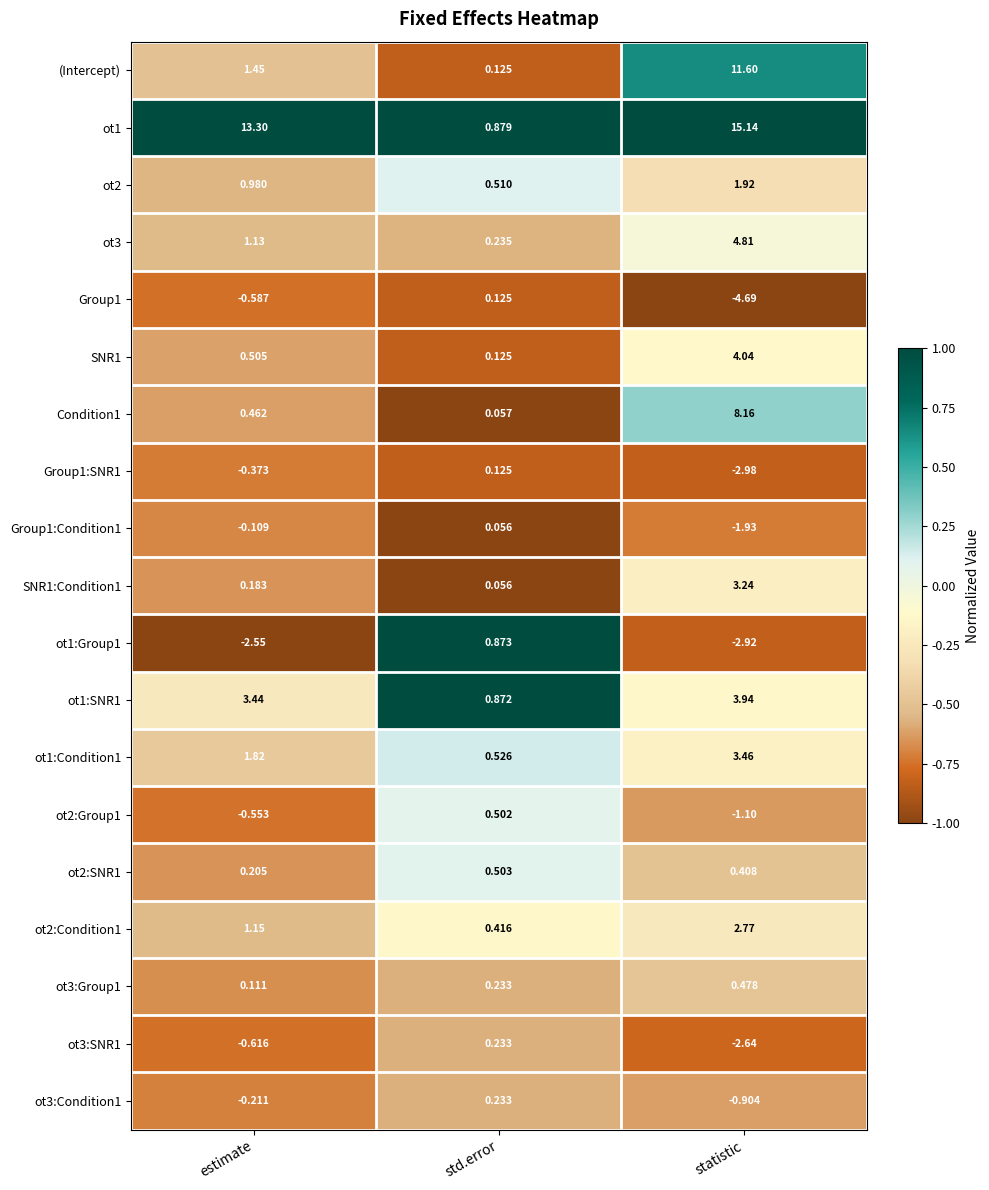

Where does the ot2:Group1 series first go above 0?

std.error